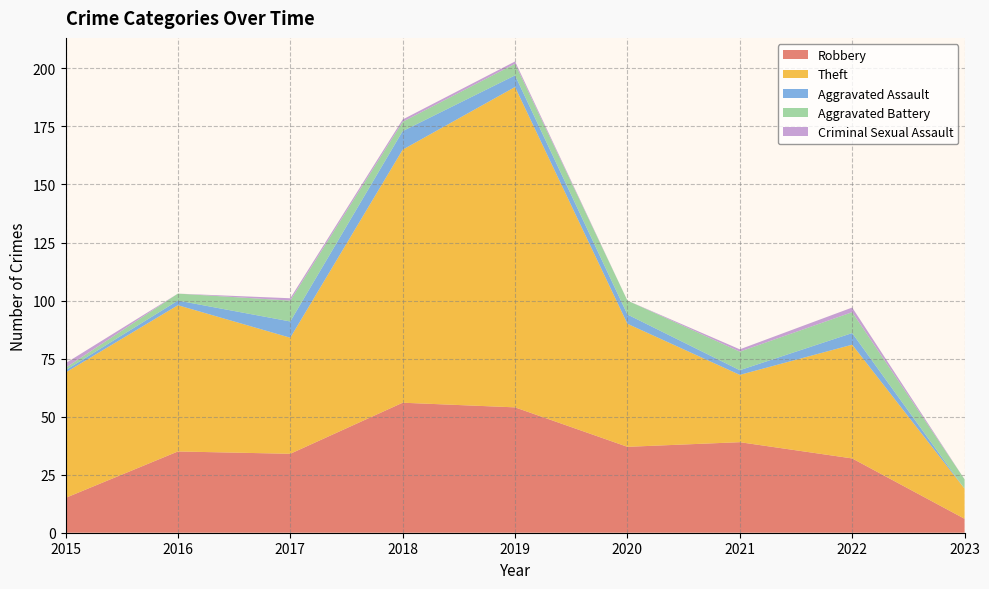

Reading left to right, list all the values displayed in this chart.

Robbery: 15	35	34	56	54	37	39	32	6
Theft: 54	63	50	109	138	53	29	49	13
Aggravated Assault: 1	2	7	8	5	4	2	5	0
Aggravated Battery: 1	3	9	4	5	6	8	9	4
Criminal Sexual Assault: 2	0	1	1	1	0	1	2	0